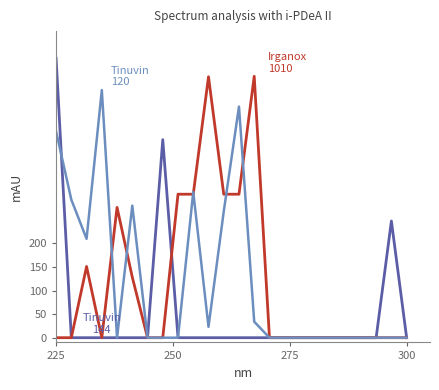

What is the greatest value displayed?

592.3